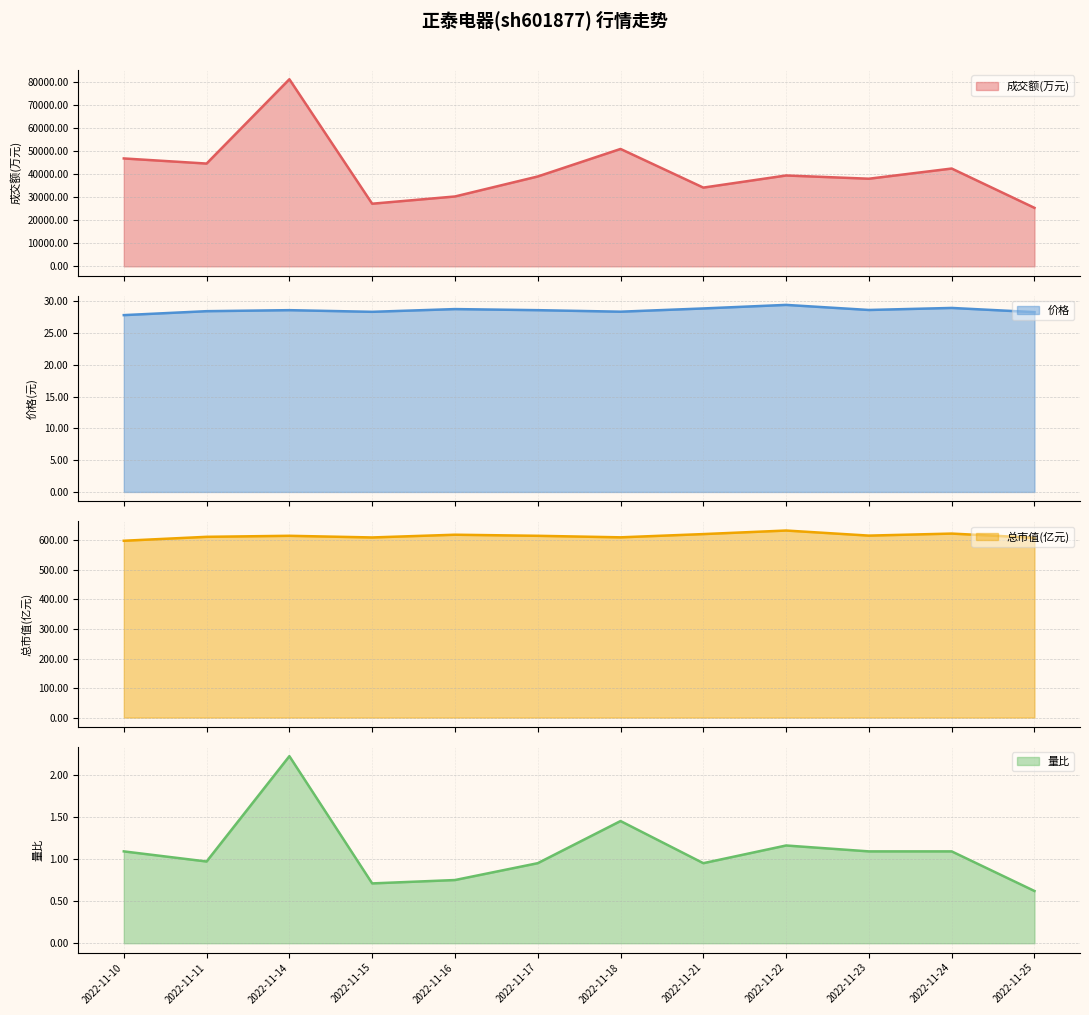

Which series changed the most between 2022-11-17 and 2022-11-18?

成交额(万元)